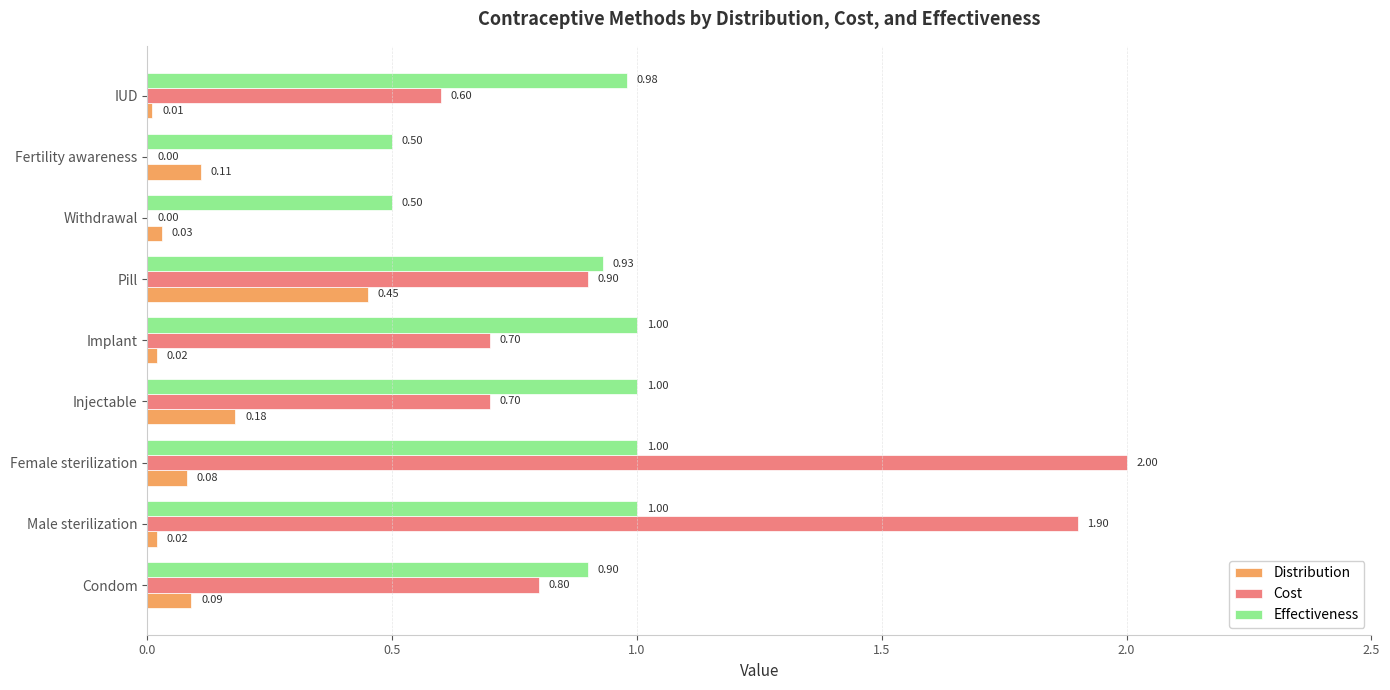

Which category has the highest value in the Cost series?

Female sterilization